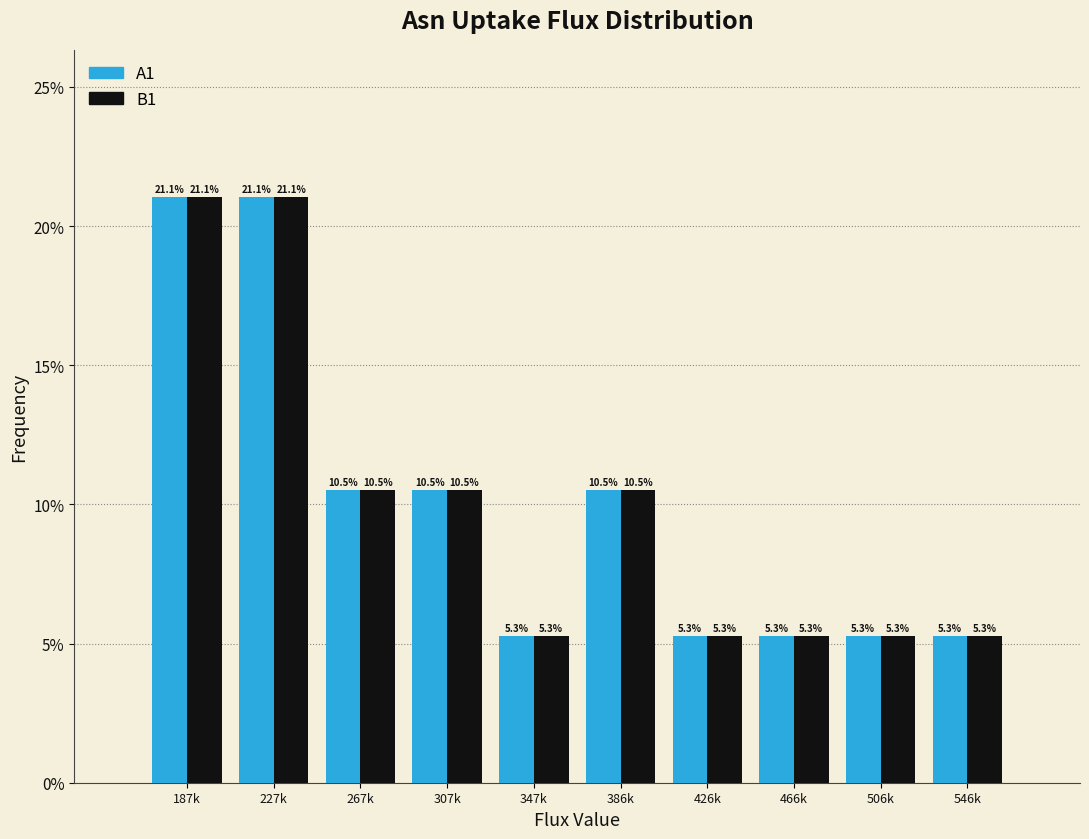

Reading right to left, what are all the values shown in this chart?

A1: 546k=5.3	506k=5.3	466k=5.3	426k=5.3	386k=10.5	347k=5.3	307k=10.5	267k=10.5	227k=21.1	187k=21.1
B1: 546k=5.3	506k=5.3	466k=5.3	426k=5.3	386k=10.5	347k=5.3	307k=10.5	267k=10.5	227k=21.1	187k=21.1